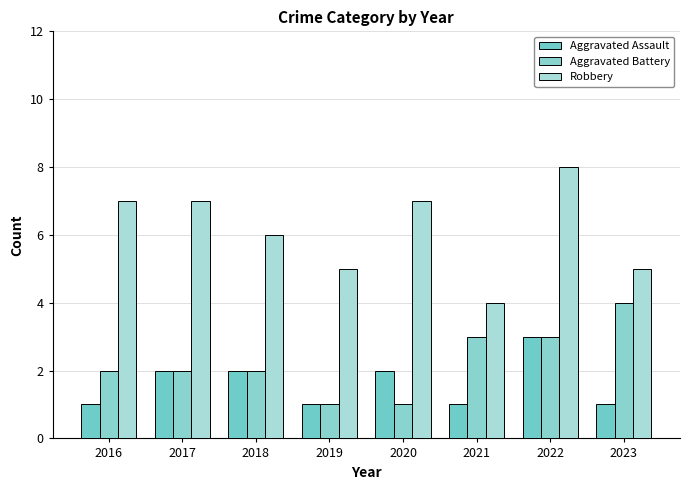

What is the average value of the Aggravated Battery series?

2